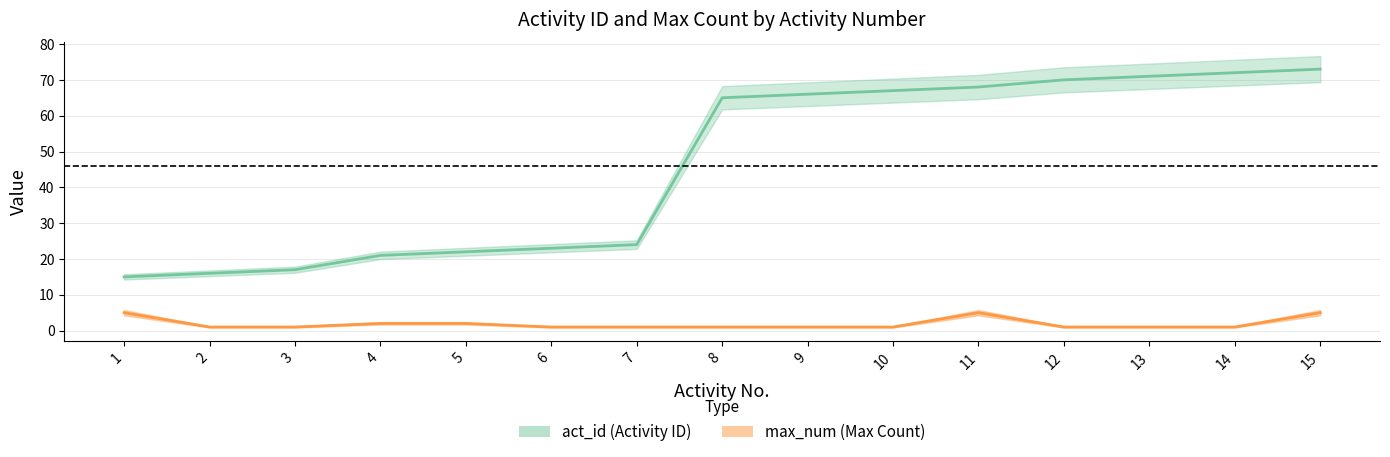

Does the chart display data point markers on the line(s)?

No